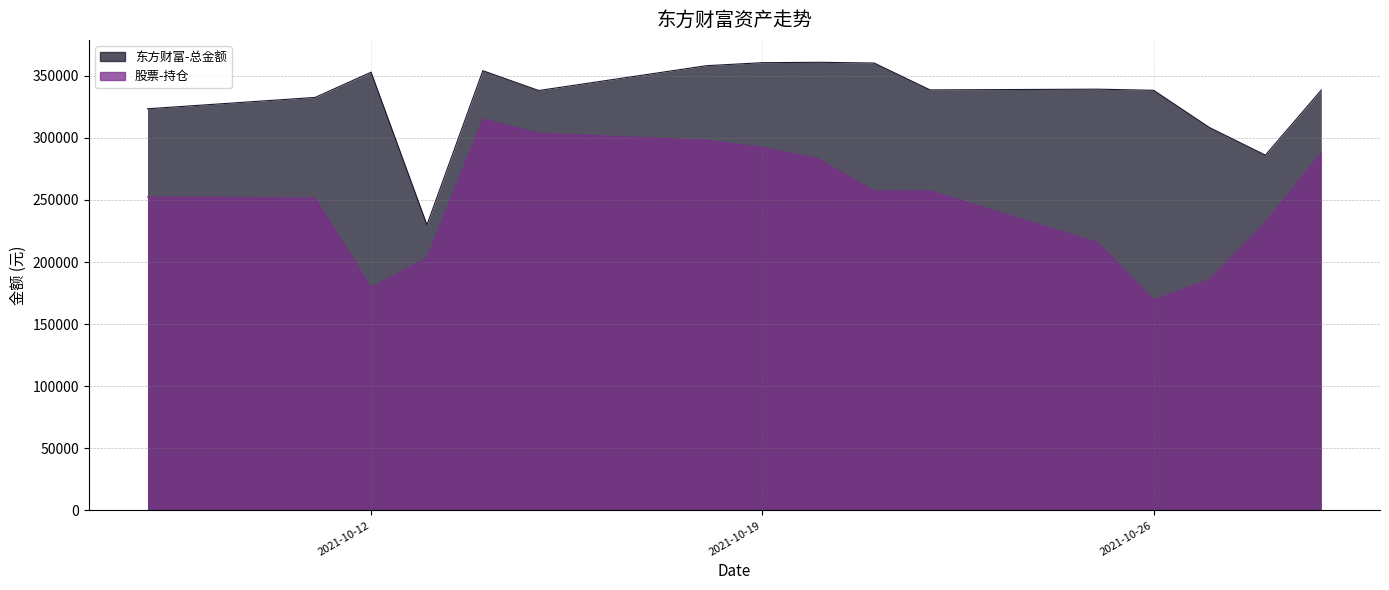

What is the difference between the maximum and minimum values in the 东方财富-总金额 series?

130945.5